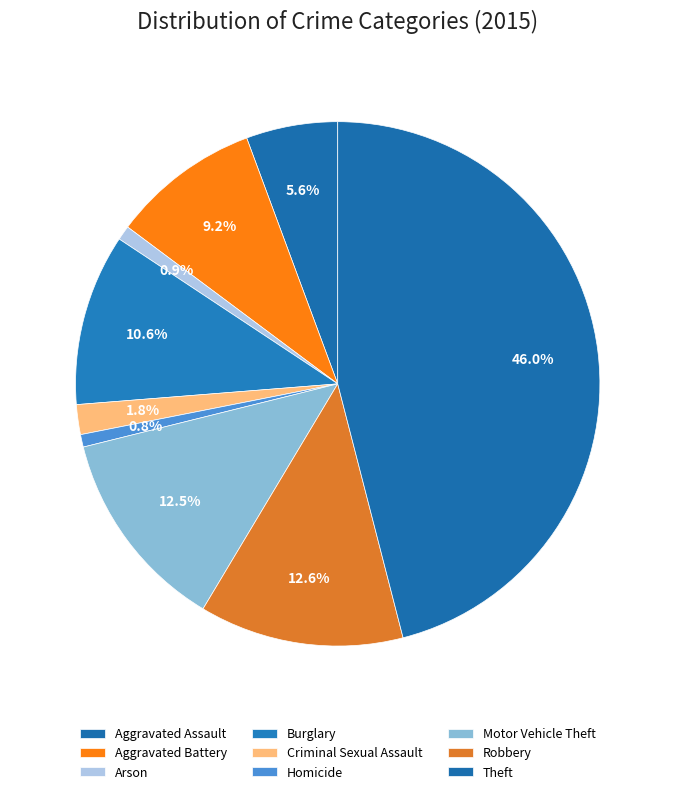

Is Robbery the majority of the pie?

No